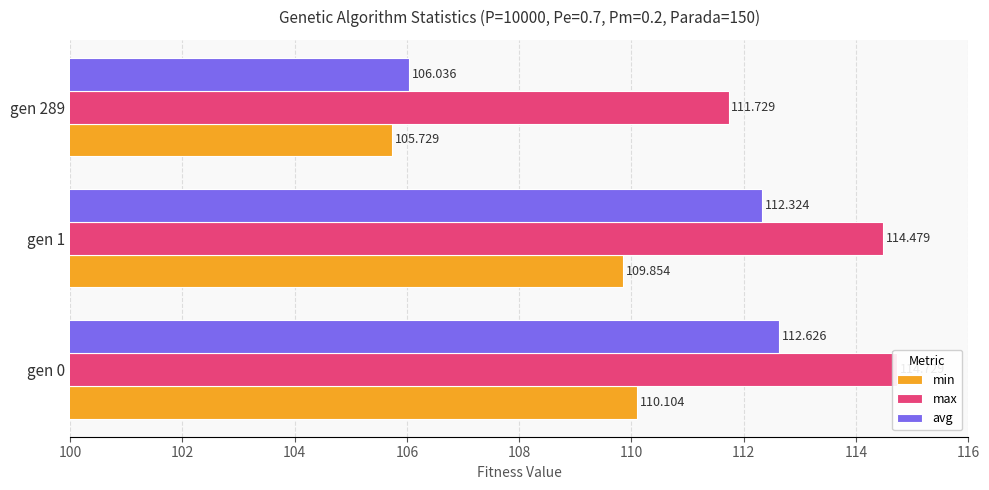

Reading left to right, list all the values displayed in this chart.

min: 110.1	109.9	105.7
max: 114.7	114.5	111.7
avg: 112.6	112.3	106.0